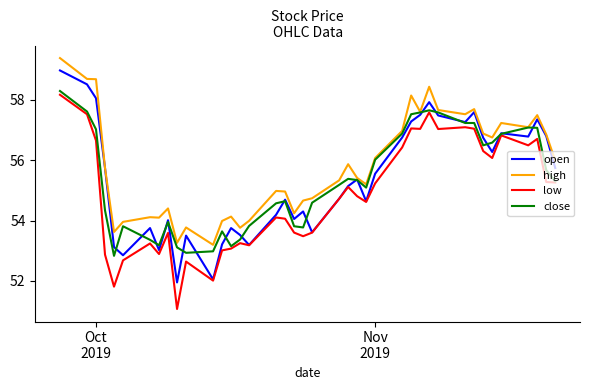

List the series in order of their peak value, lowest first.

low, close, open, high